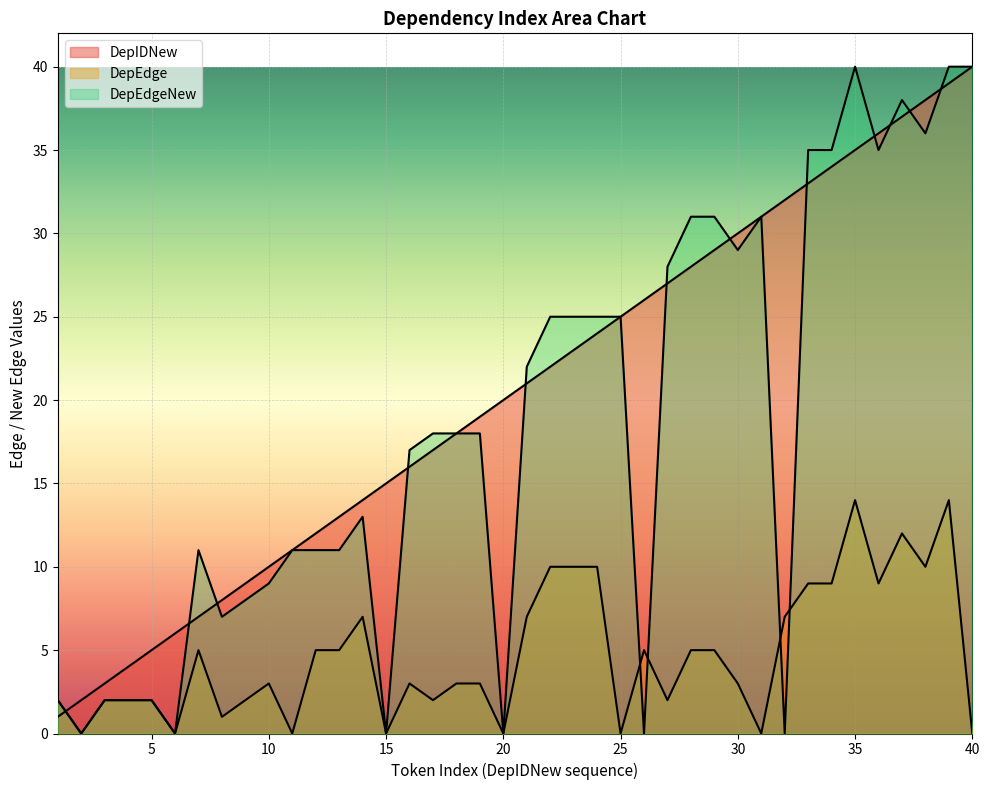

What are all the series names shown in the legend?

DepIDNew, DepEdge, DepEdgeNew